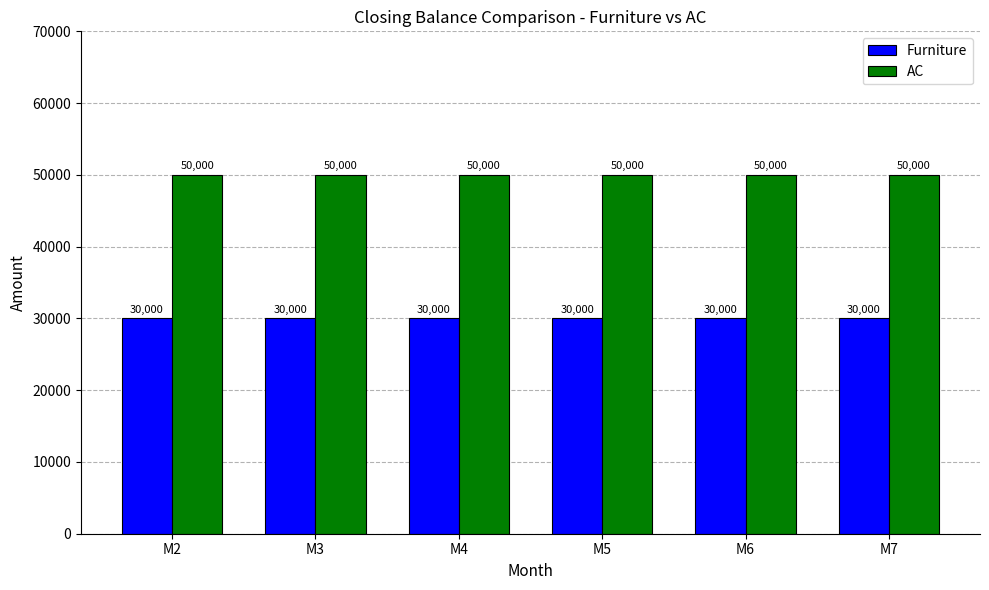

Rank the series by their average value, from highest to lowest.

AC, Furniture